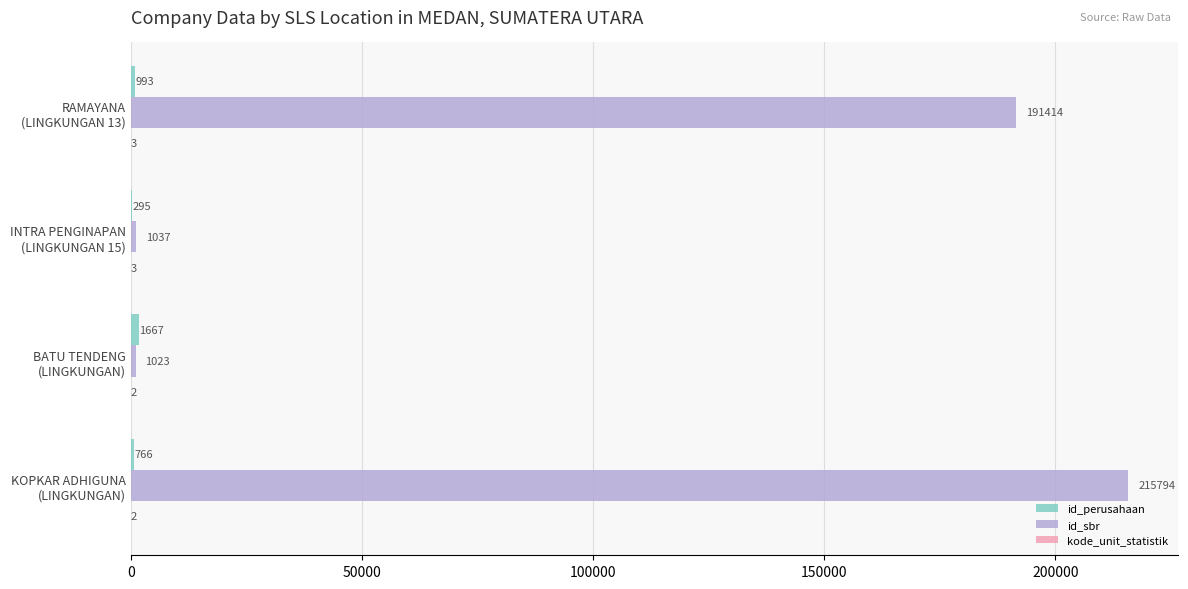

How many distinct data groups are displayed?

3